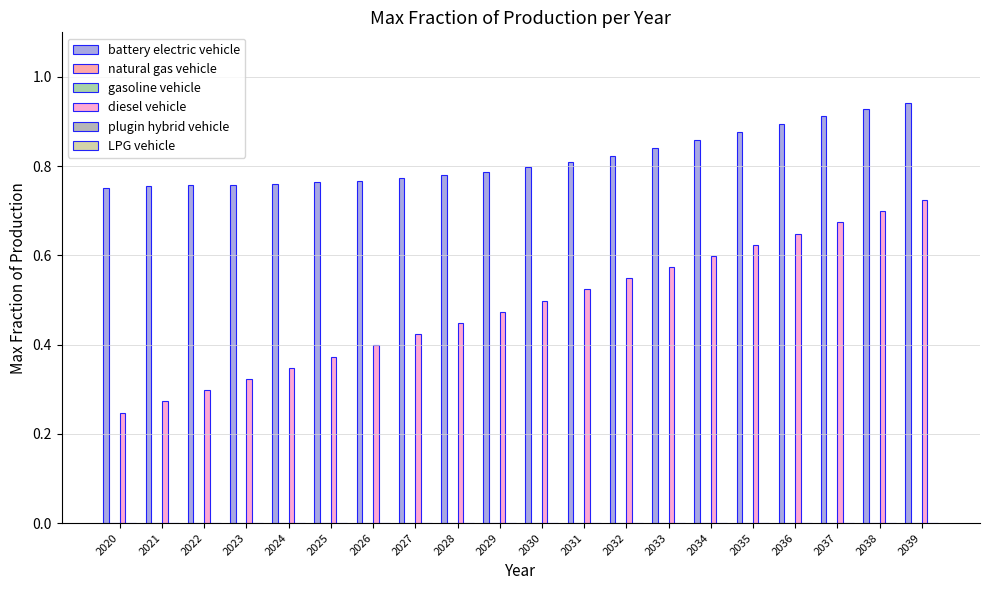

Between 2037 and 2021, which is larger?

2037